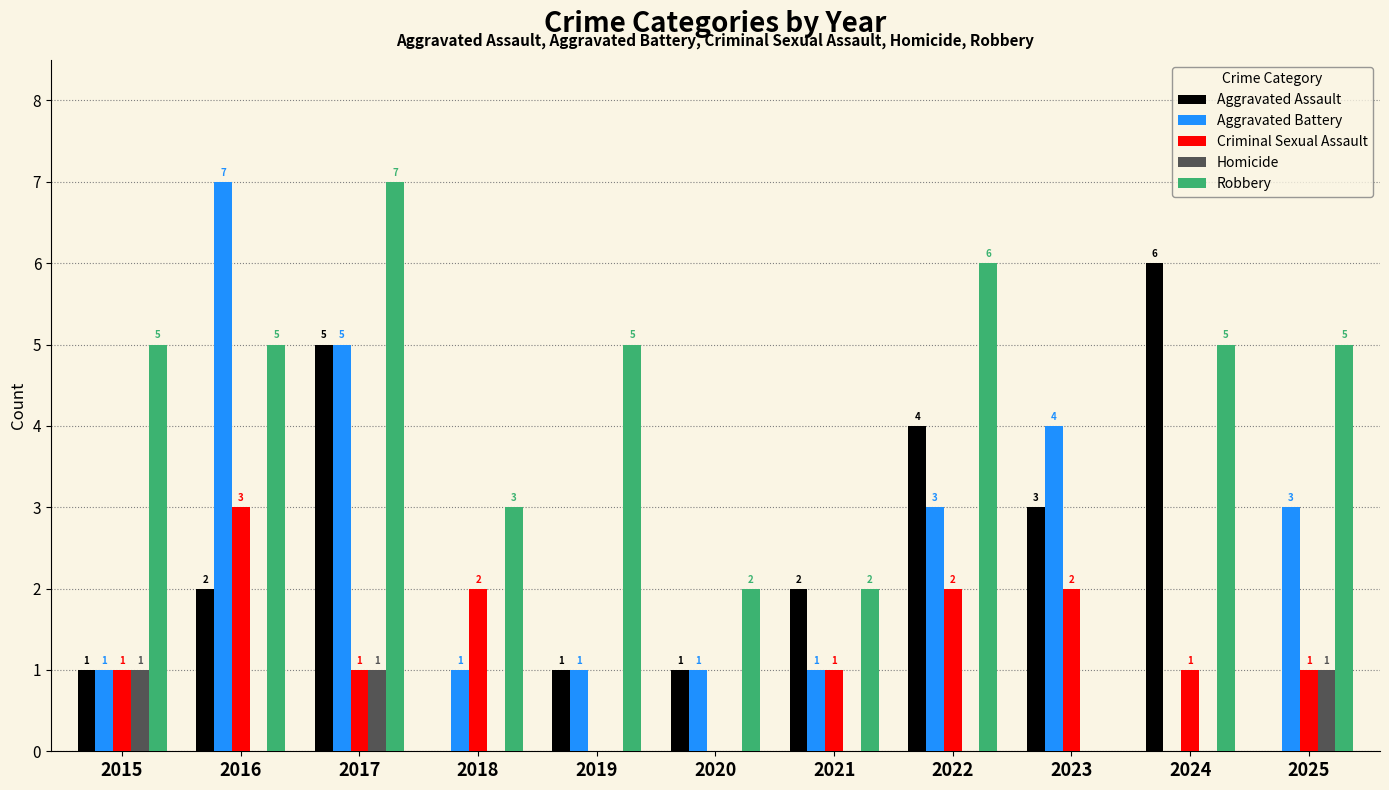

What value does the Criminal Sexual Assault series have at 2016?

3